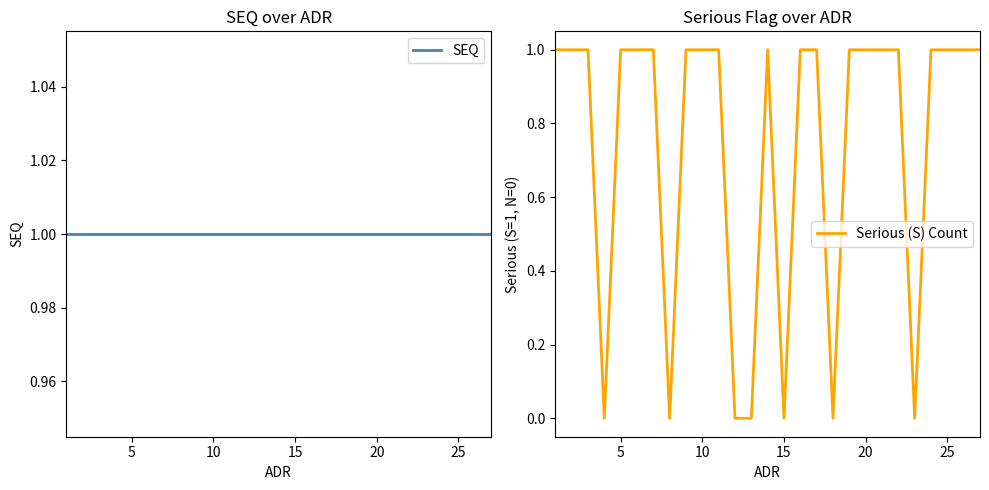

Reading left to right, list all the values displayed in this chart.

SEQ: 1	1	1	1	1	1	1	1	1	1	1	1	1	1	1	1	1	1	1	1	1	1	1	1	1	1	1
Serious (S) Count: 1	1	1	0	1	1	1	0	1	1	1	0	0	1	0	1	1	0	1	1	1	1	0	1	1	1	1